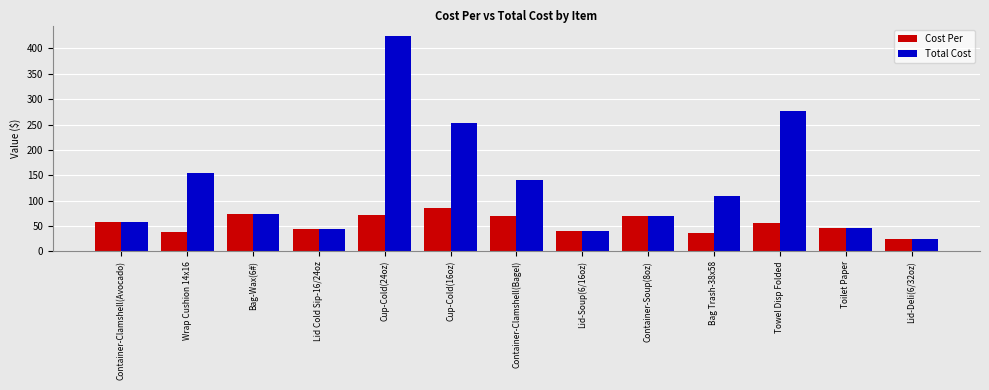

What is the difference between the highest and lowest values at Cup-Cold(16oz)?

168.9